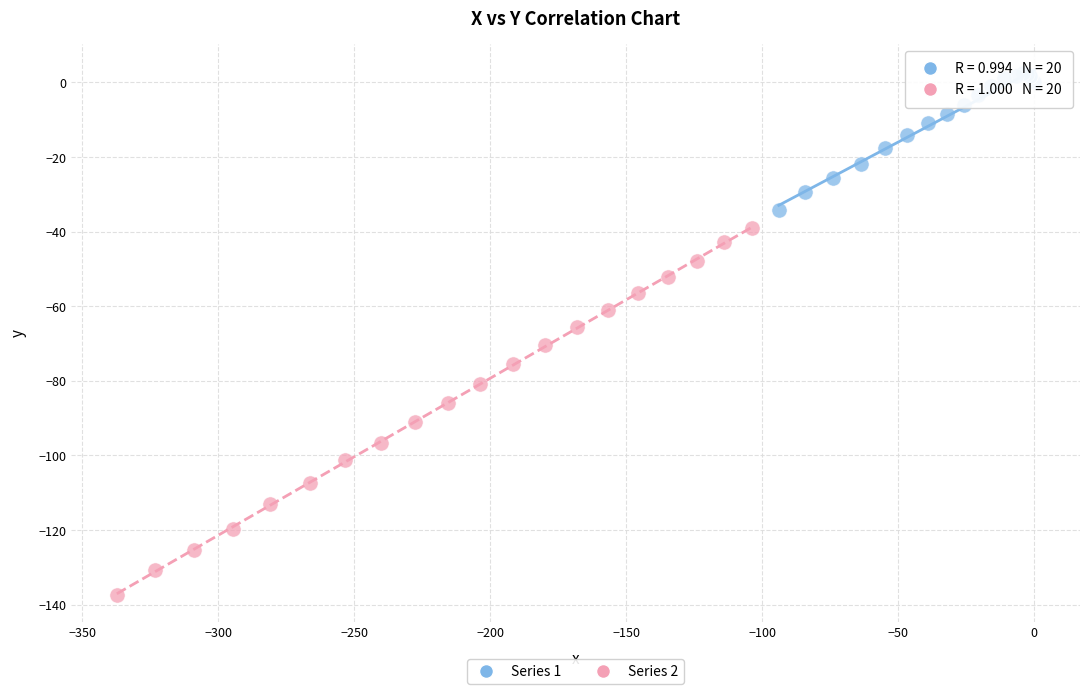

Which series reaches the minimum Y coordinate?

Series 2